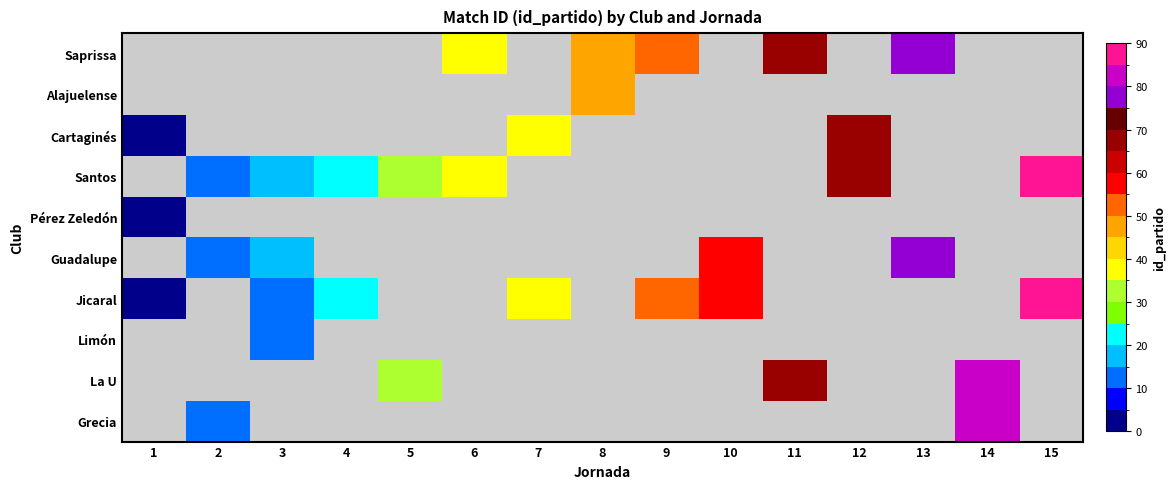

At which label does Saprissa first exceed 47?

9